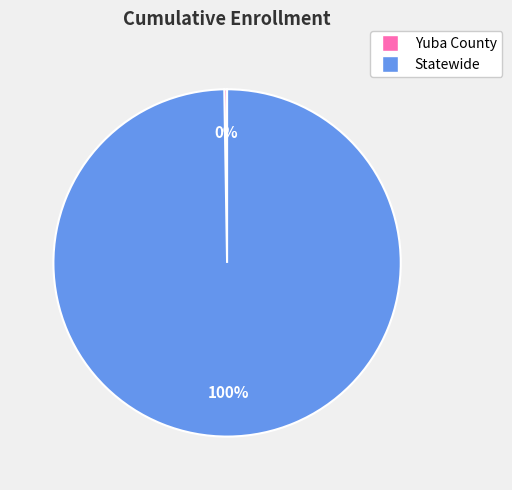

Is there a majority slice in this chart?

Yes